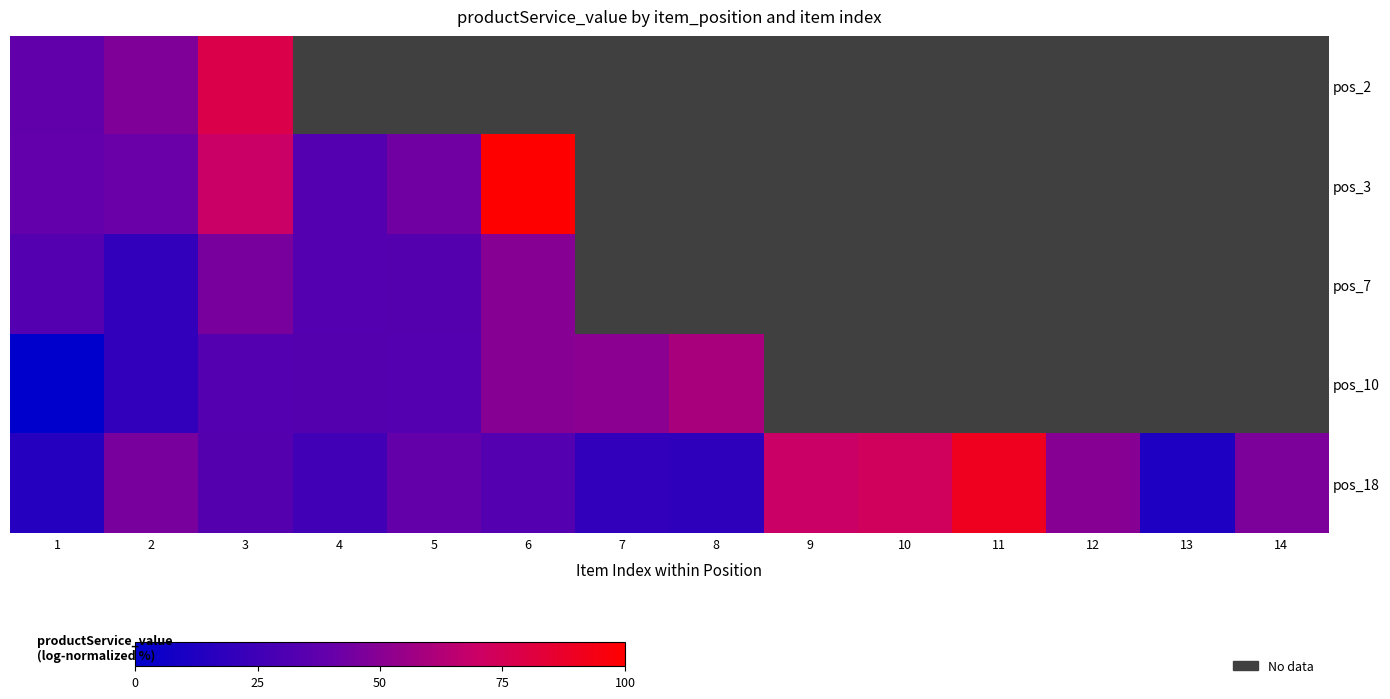

Which series has the largest range (max minus min)?

pos_18